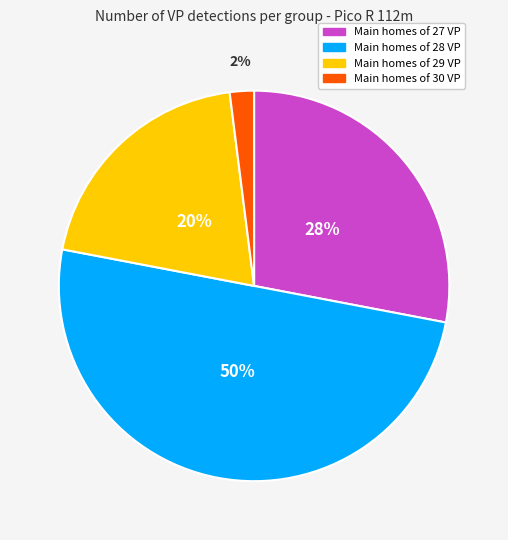

To the nearest percent, what is the average slice percentage?

25%